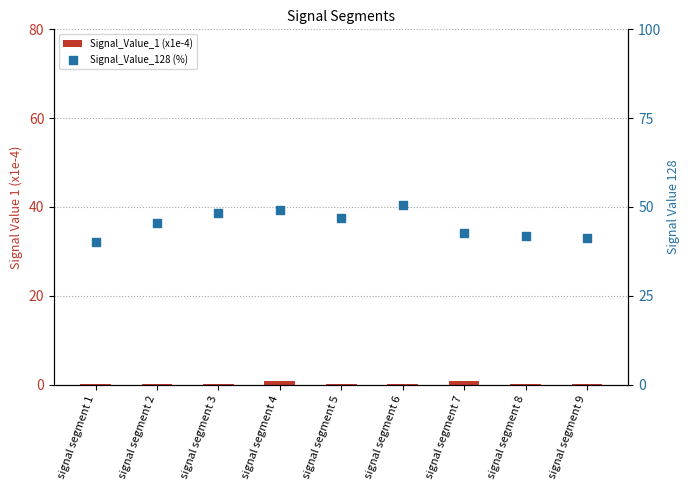

Which series has the largest total across all categories?

Signal_Value_128 (%)